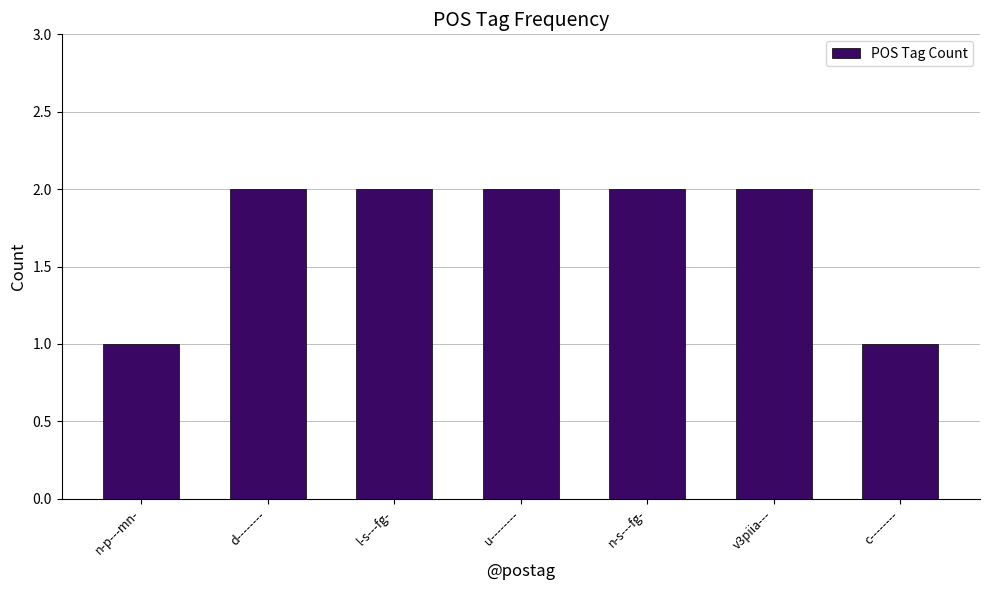

What is the ratio of the value at d-------- to the value at u--------?

1.0